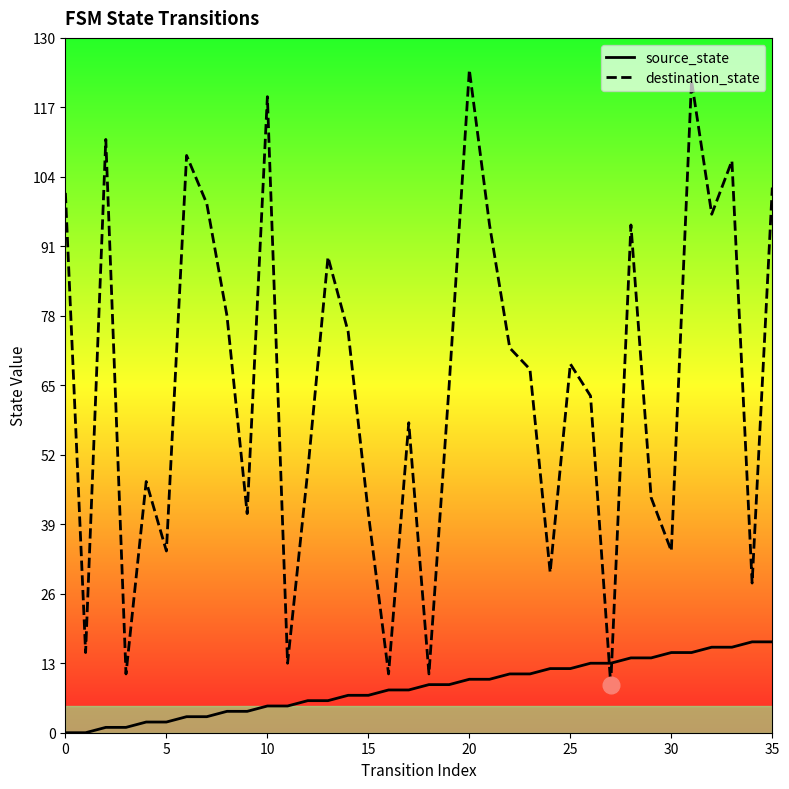

What is the difference between the maximum and minimum values in the source_state series?

17